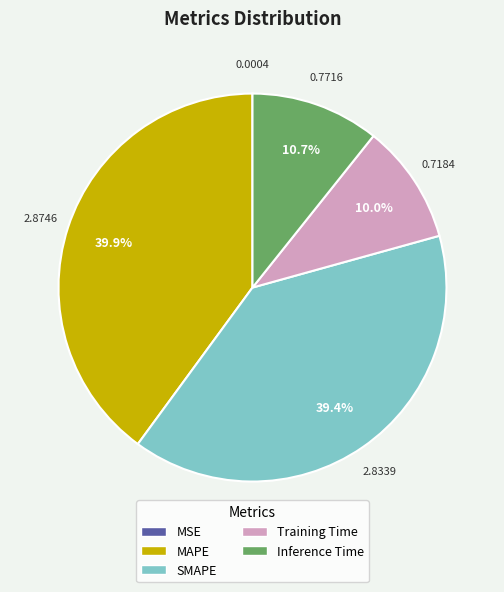

What is the ratio of the value at Inference Time to the value at MAPE?

0.3